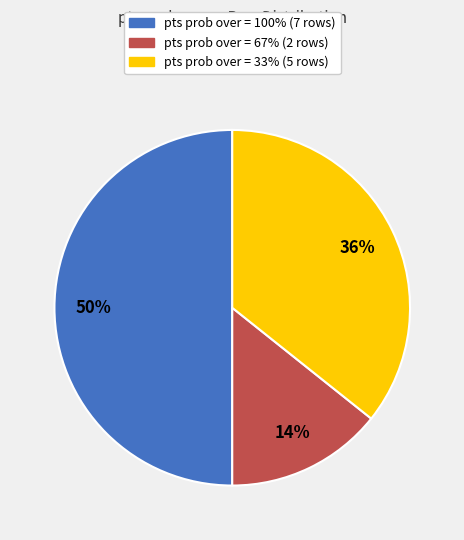

How many slices are in this pie chart?

3